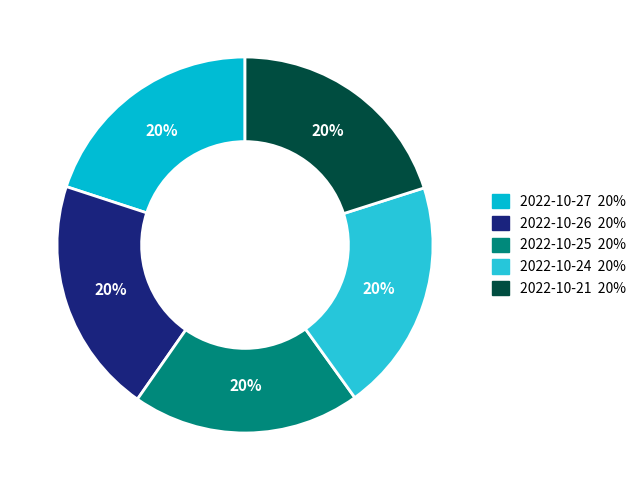

What is the largest slice in the pie chart?

2022-10-26 (9057)